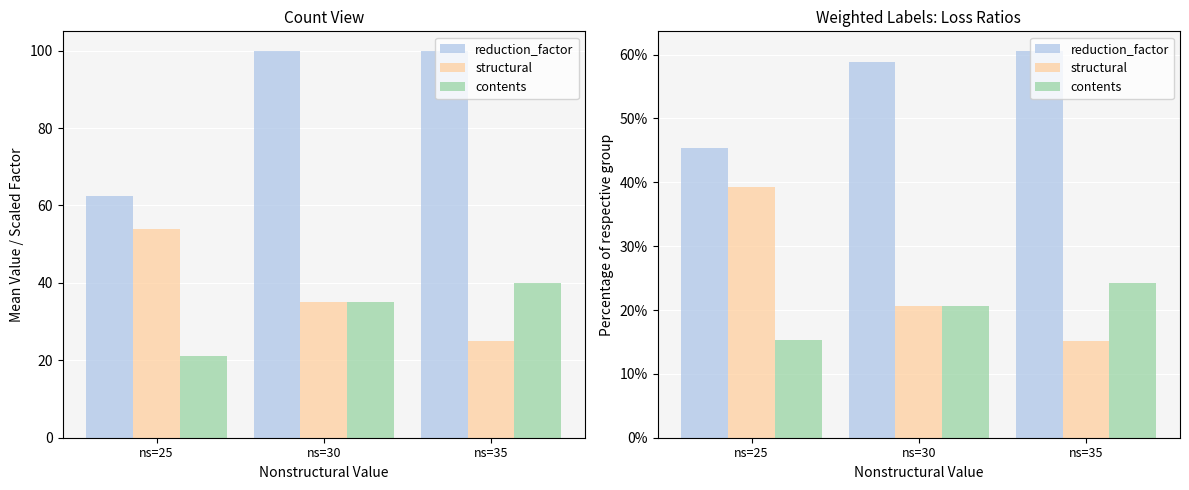

Are the bars grouped side by side (vs. stacked)?

Yes